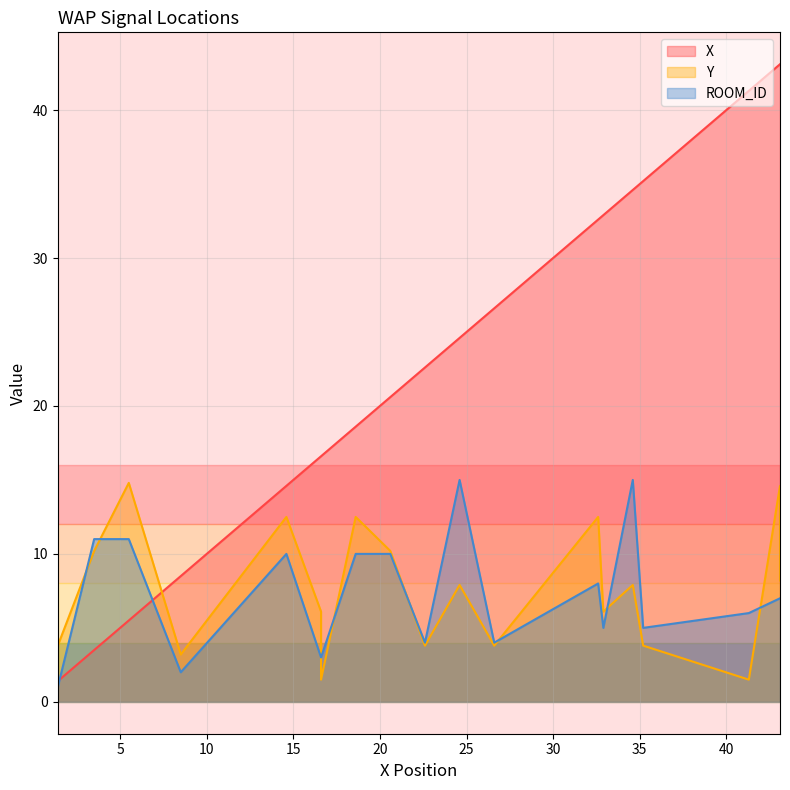

At which label does X reach its peak?

43.1